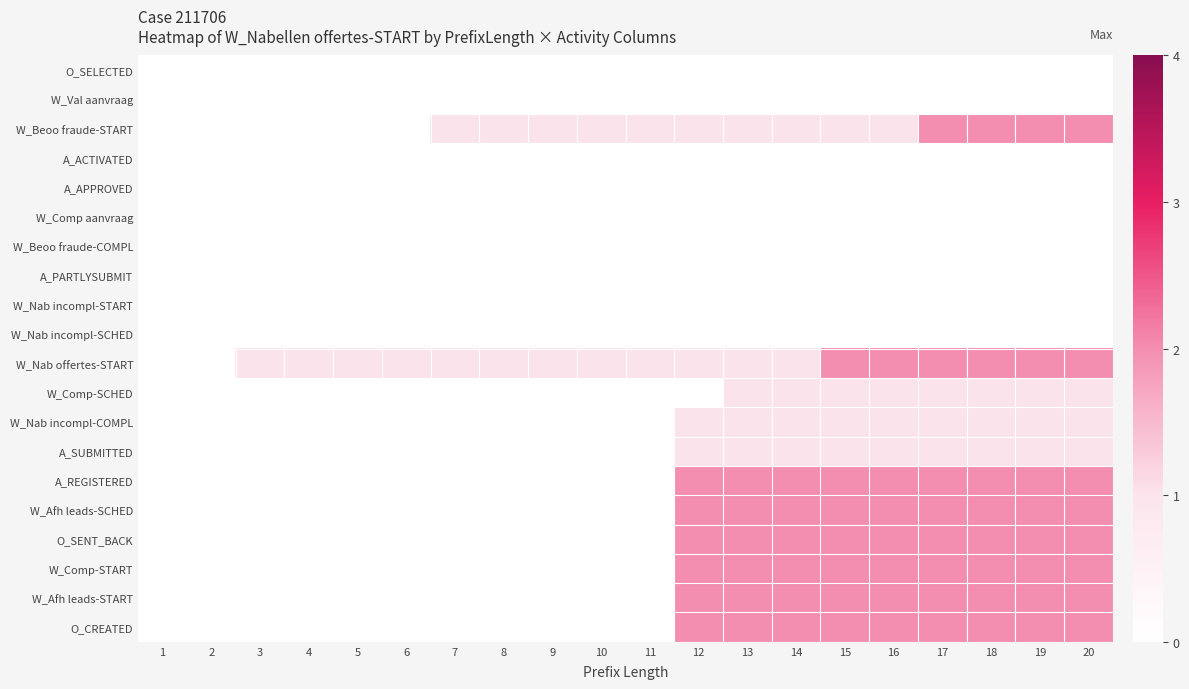

How many distinct data groups are displayed?

20